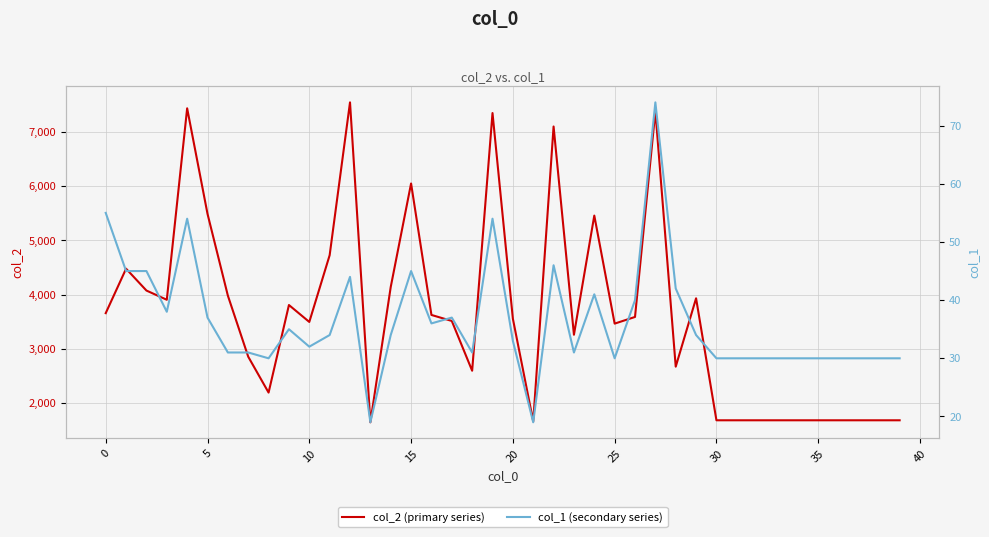

What is the highest value of the col_2 (primary series) series?

7544